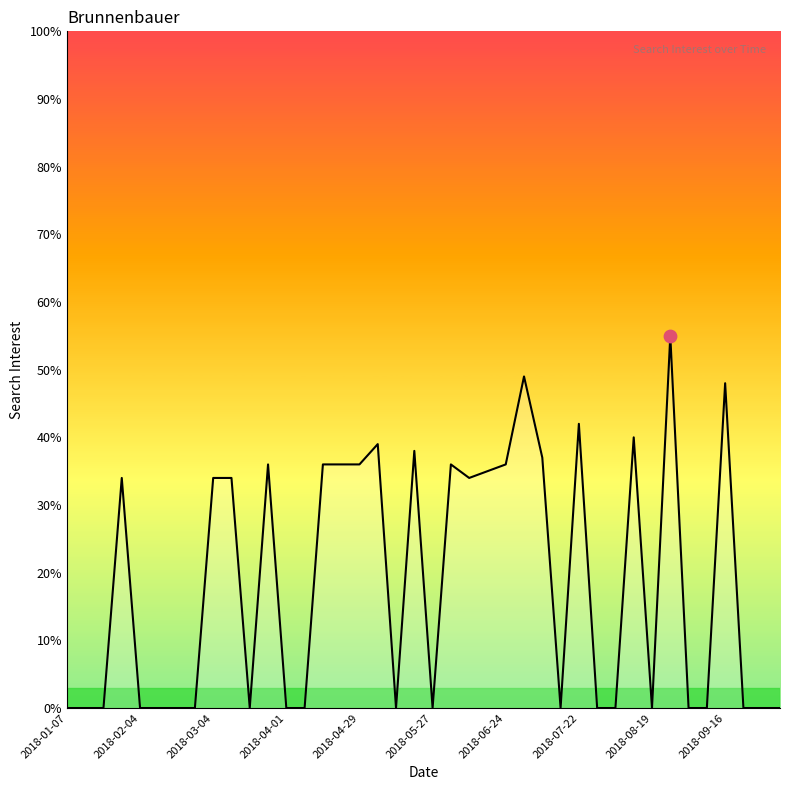

What is the difference between the maximum and minimum values?

55